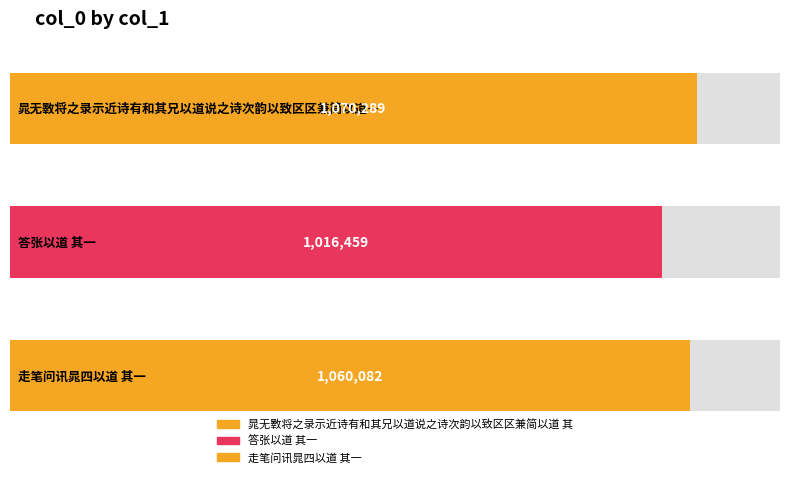

What is the label of the 1st bar from the left?

晁无斁将之录示近诗有和其兄以道说之诗次韵以致区区兼简以道 其一